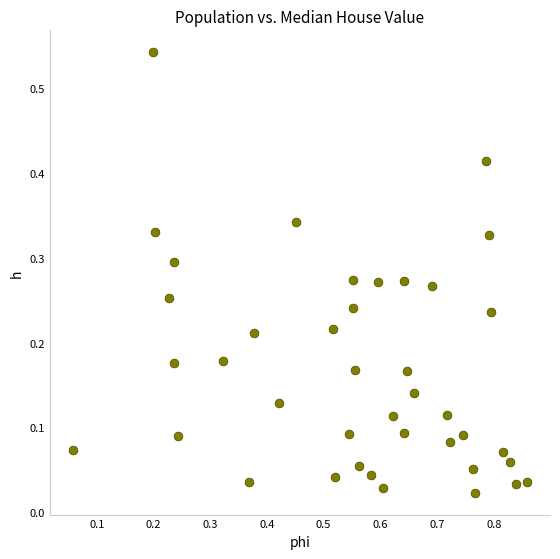

How many points are shown in the scatter plot?

40